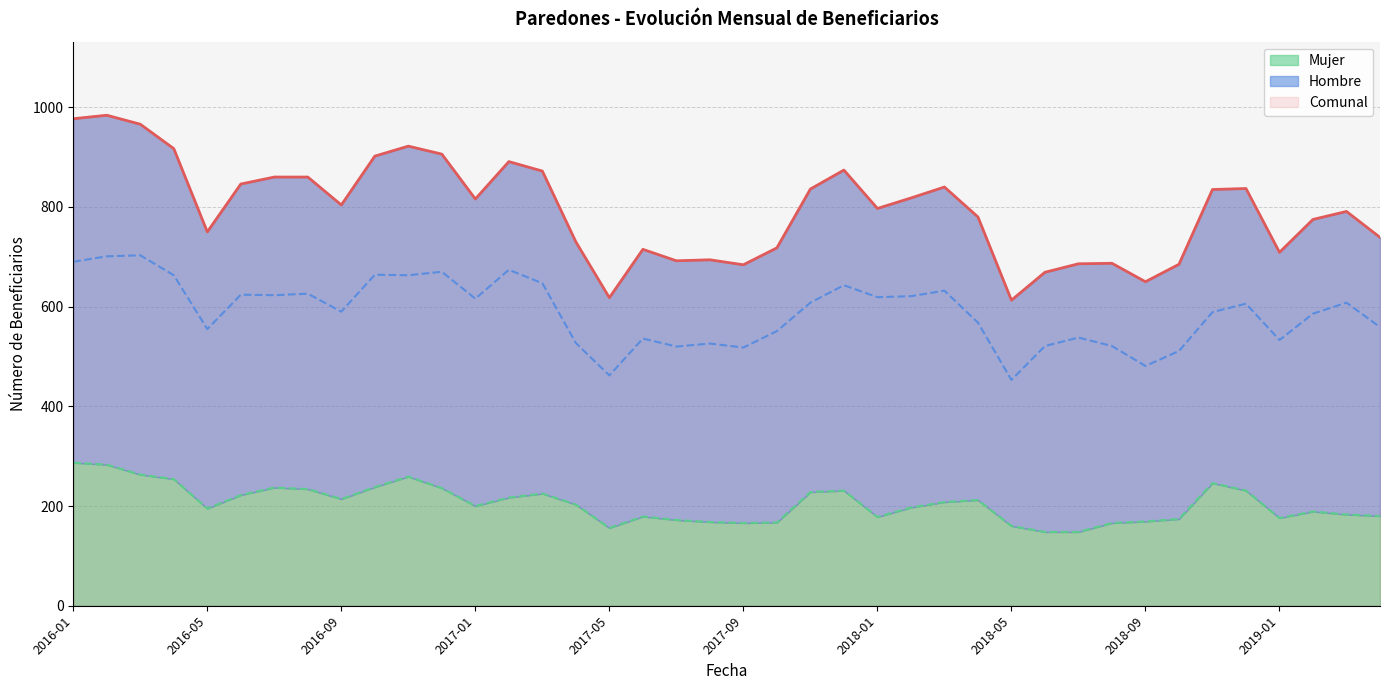

What are all the series names shown in the legend?

Comunal, Hombre, Mujer